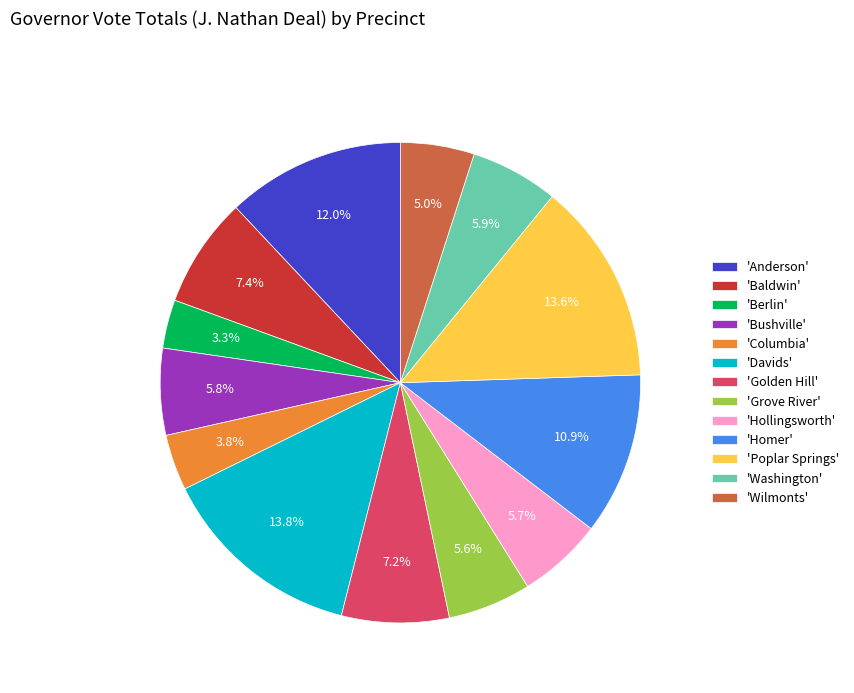

What is the total percentage of 'Golden Hill' and 'Columbia'?

11.0%